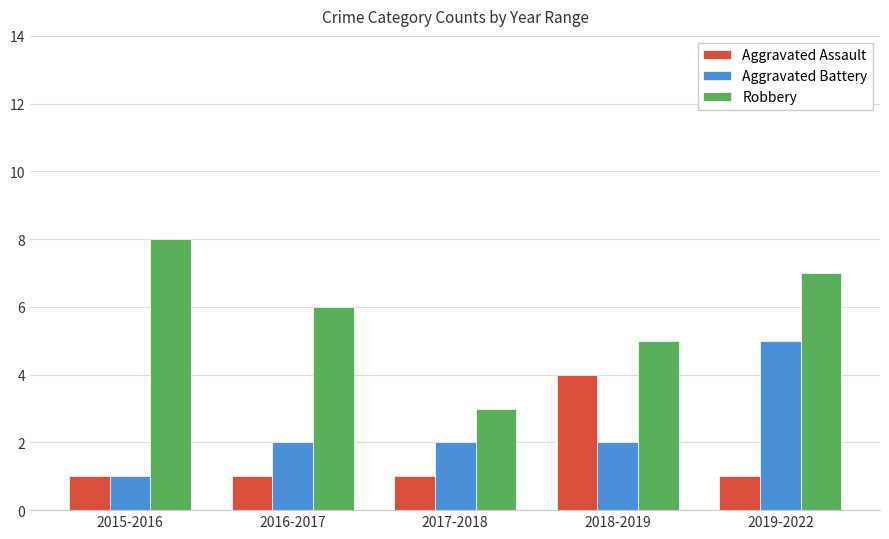

How many data points does each series have?

5